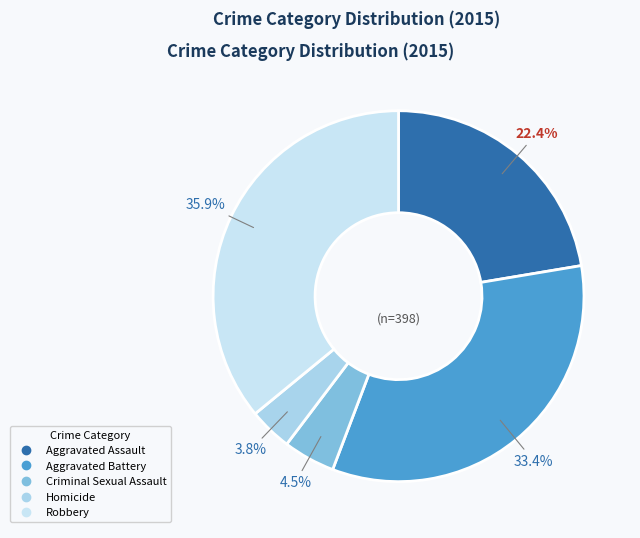

To the nearest percent, what is the difference between the largest and smallest slice percentages?

32%